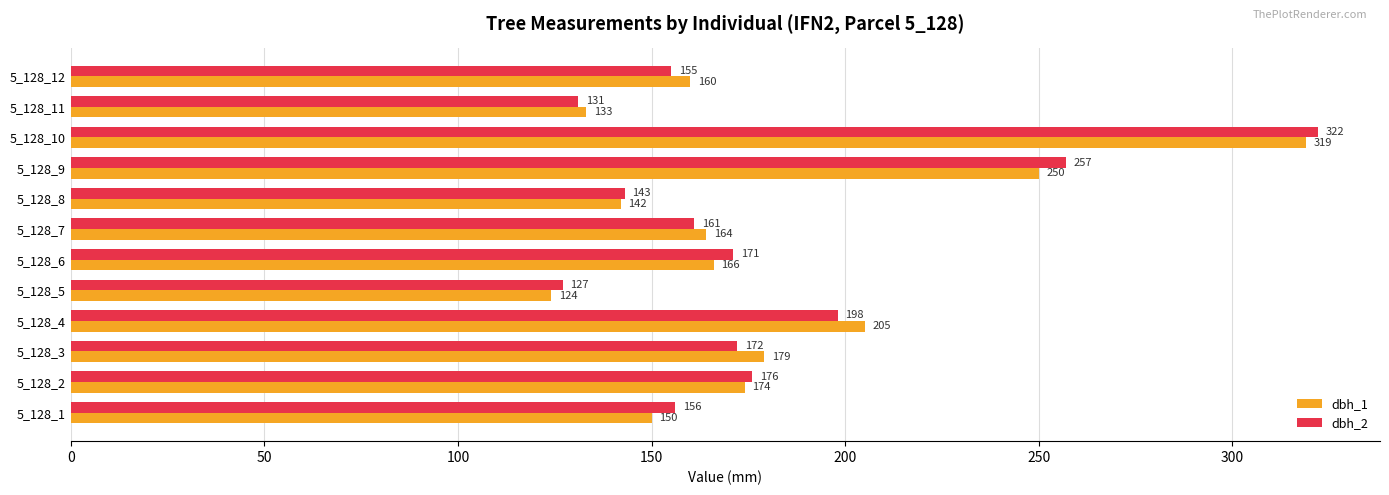

What is the sum of all dbh_2 values?

2169